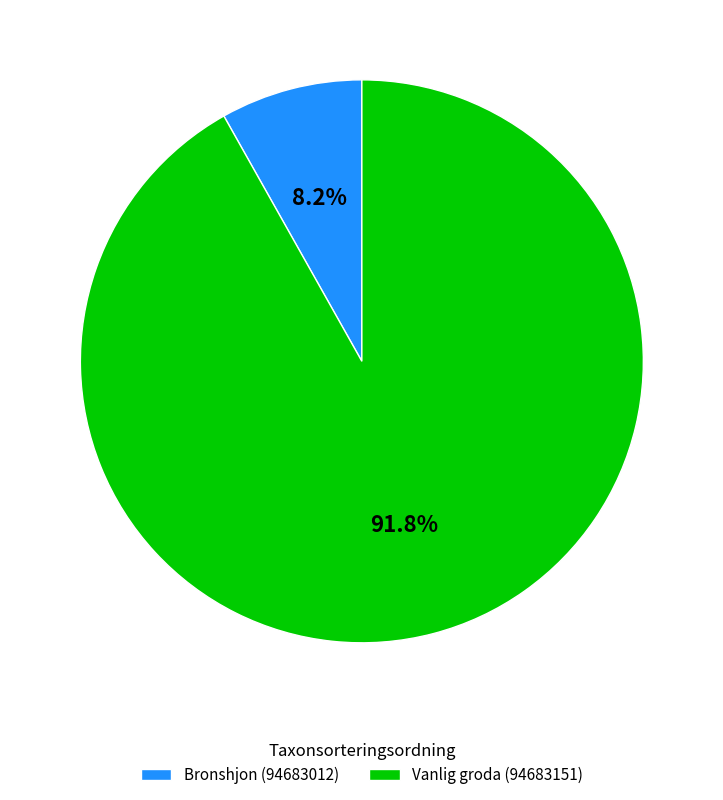

Which category has the smallest portion of the pie?

Bronshjon (94683012)